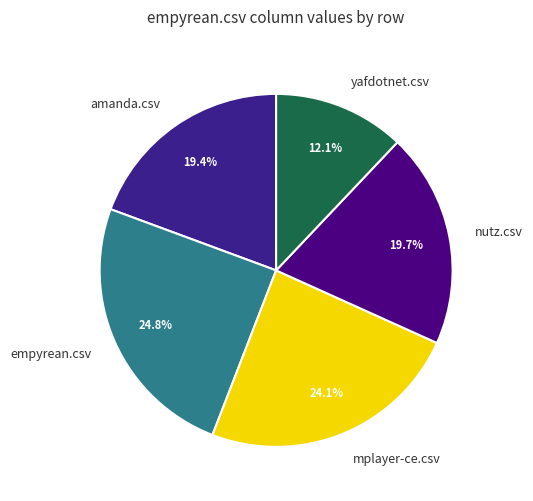

To the nearest percent, what percentage of the pie is yafdotnet.csv?

12%